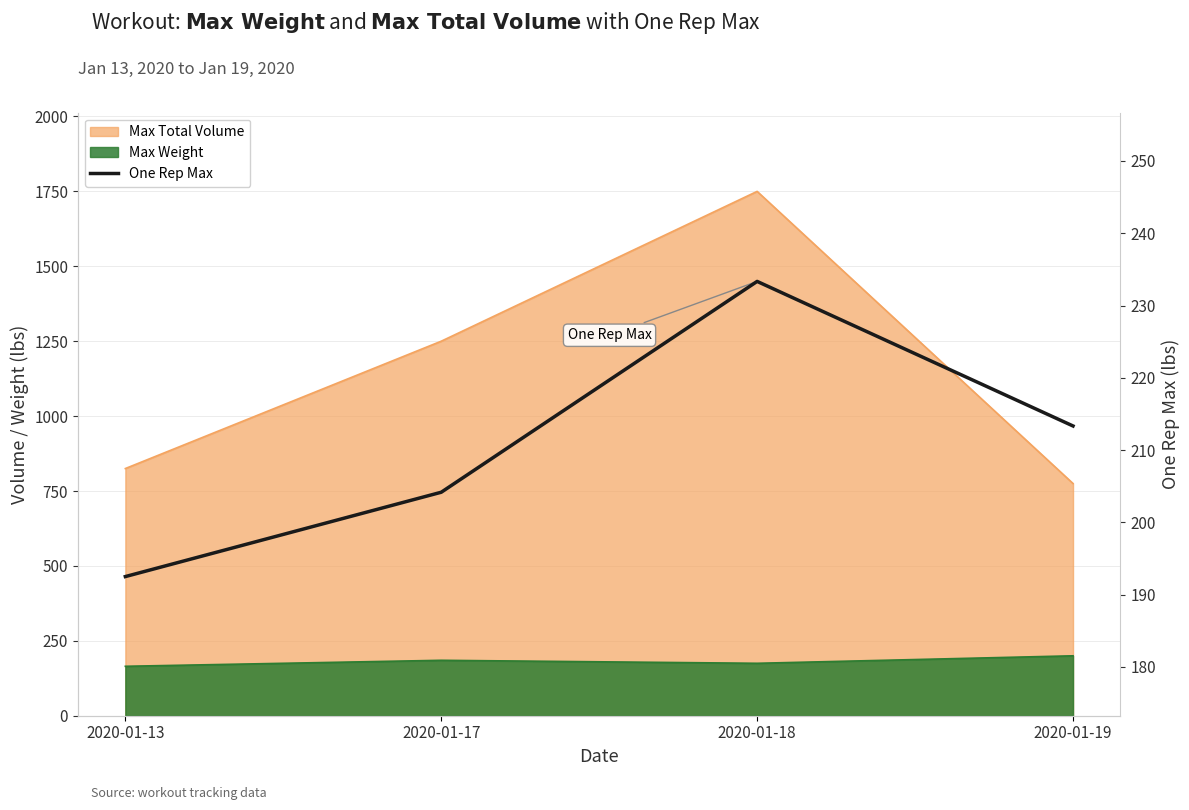

Where is the data nearest to the value 212?

2020-01-19